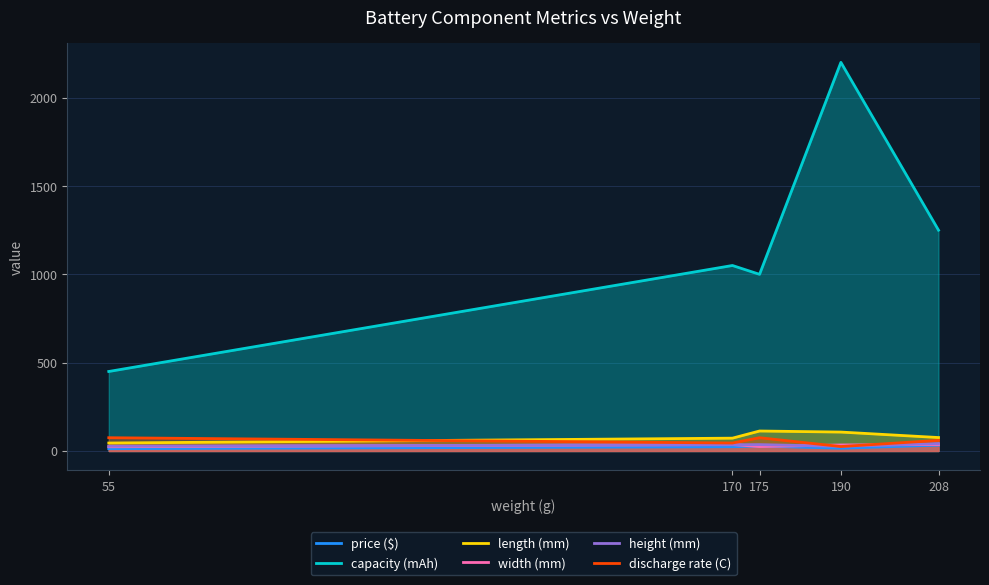

List the series in order of their peak value, lowest first.

price ($), width (mm), height (mm), discharge rate (C), length (mm), capacity (mAh)